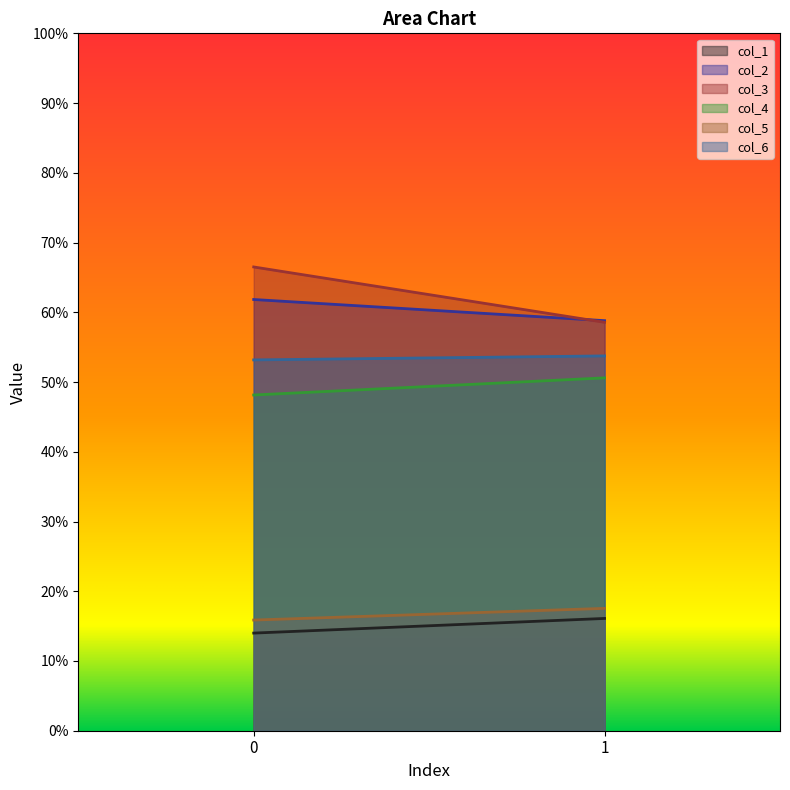

The value of col_1 at 0 is 9.0. True or false?

False